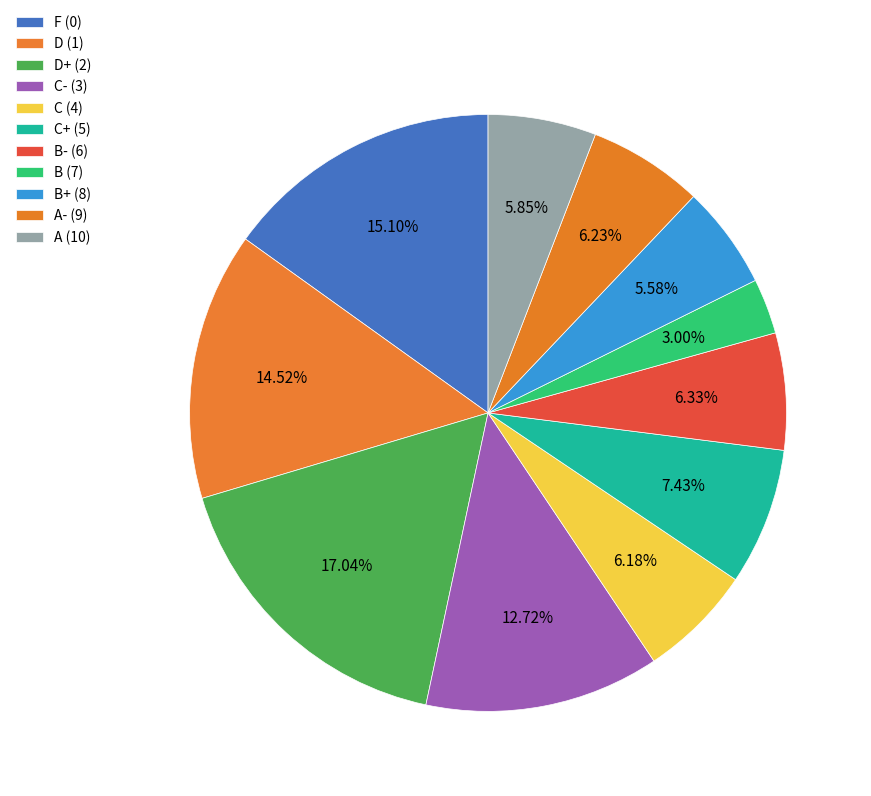

To the nearest percent, what is the combined percentage of A (10) and F (0)?

21%